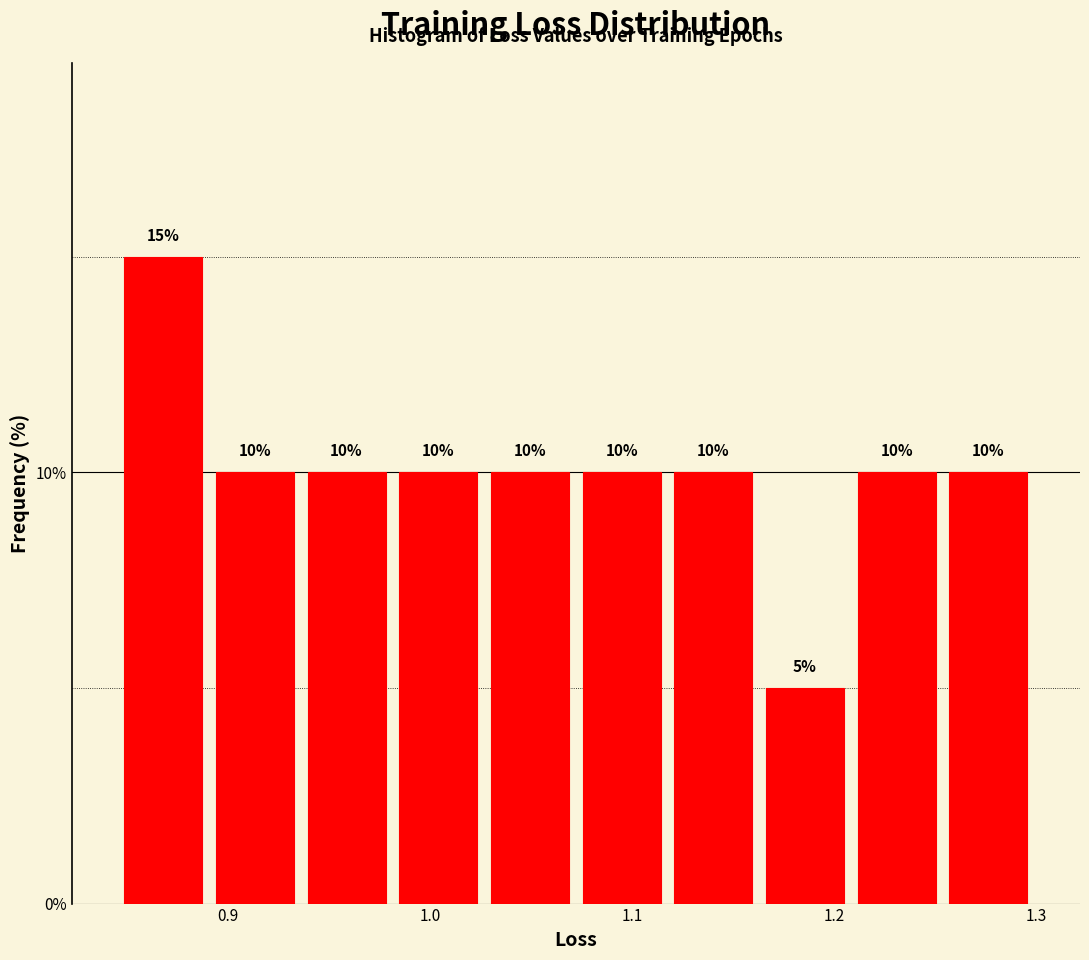

Over which range of the x-axis is the bar tallest?

0.85 to 0.89